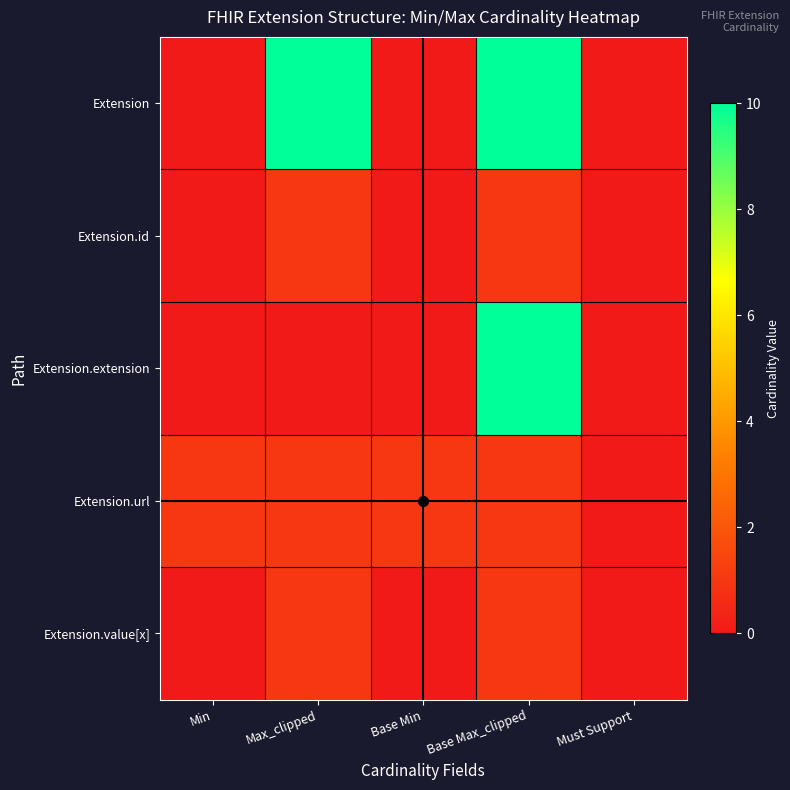

Which category has the lowest value across all series?

Min